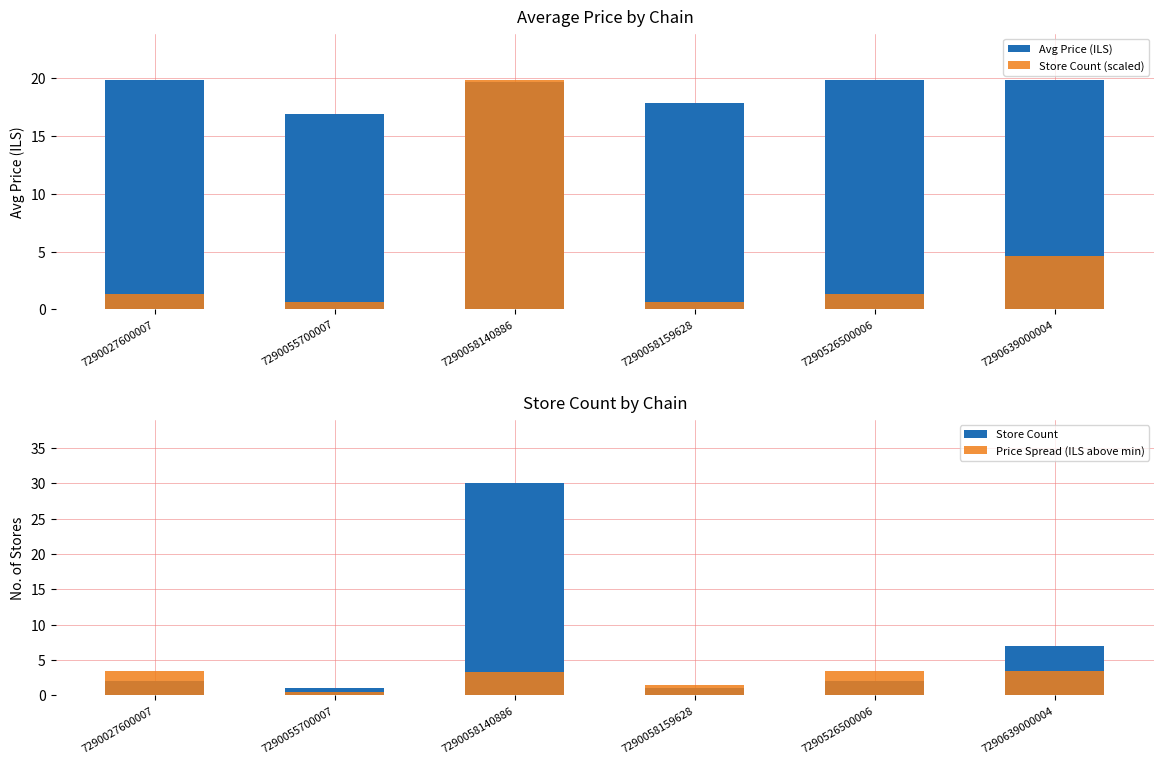

The Store Count series shows 13.2 at 7290058140886. True or false?

False